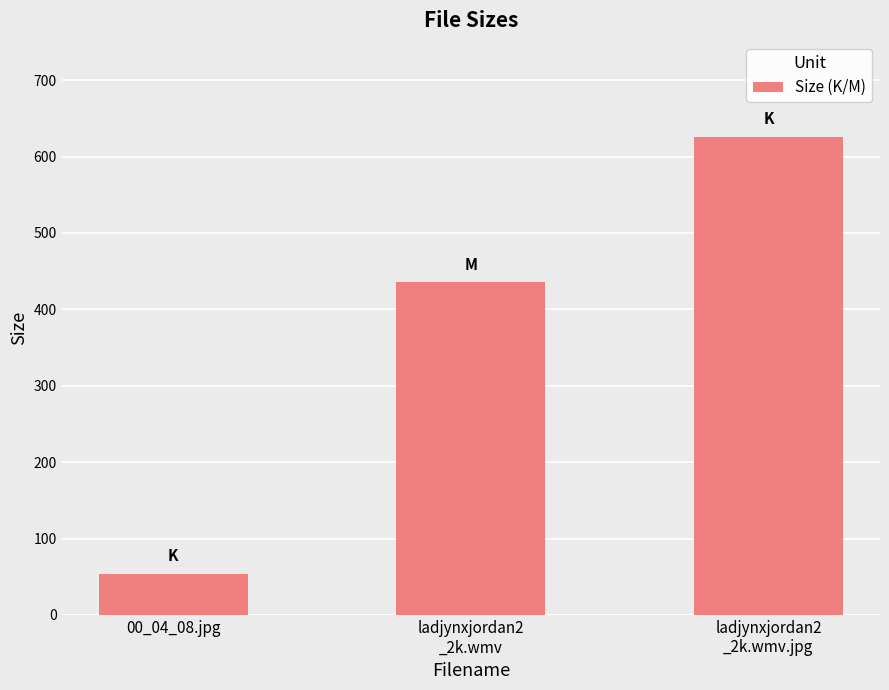

What is the value of the 3rd bar from the left?

626.1